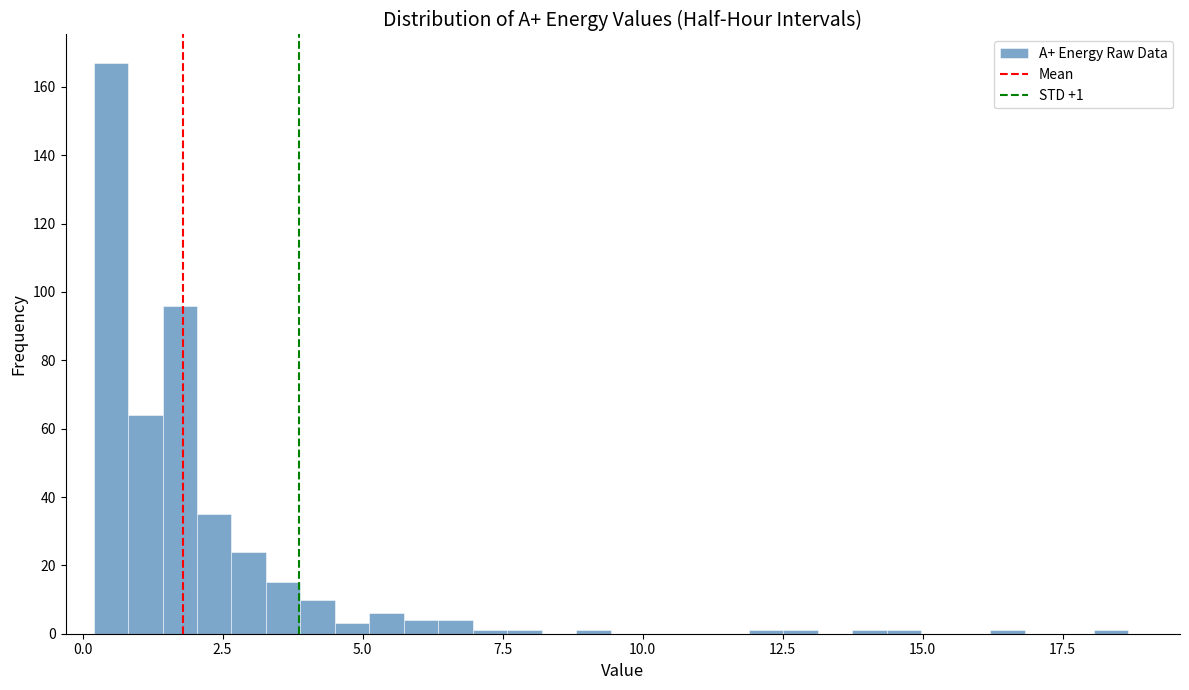

Read against the x-axis, roughly where is the centre of the tallest bar?

0.5